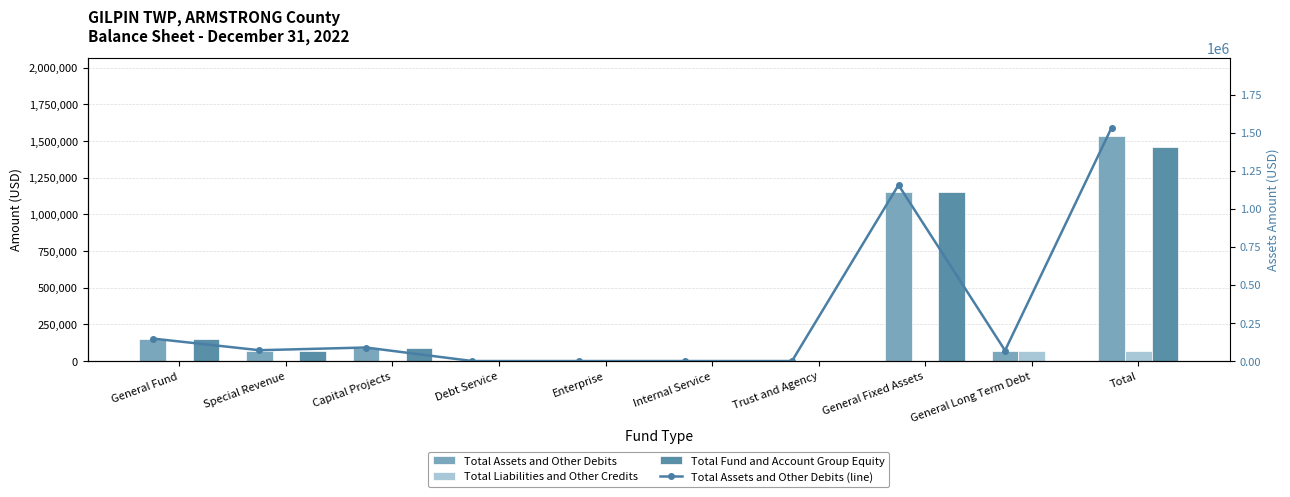

Reading left to right, list all the values displayed in this chart.

Total Assets and Other Debits: 147481	71041	88782	0	0	0	0	1155711	69107	1532122
Total Liabilities and Other Credits: 376	0	0	0	0	0	0	0	69107	69483
Total Fund and Account Group Equity: 147105	71041	88782	0	0	0	0	1155711	0	1462639
Total Assets and Other Debits (line): 147481	71041	88782	0	0	0	0	1155711	69107	1532122